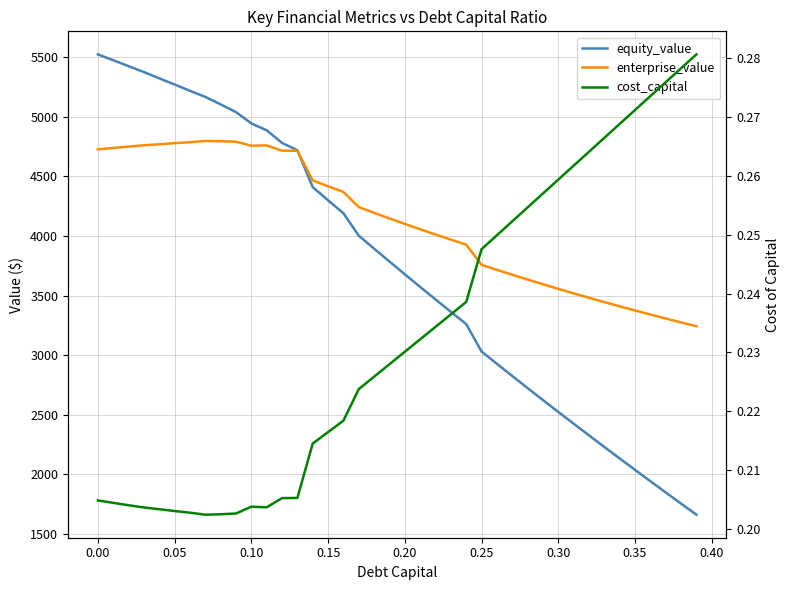

True or false: equity_value and cost_capital cross at least once.

False